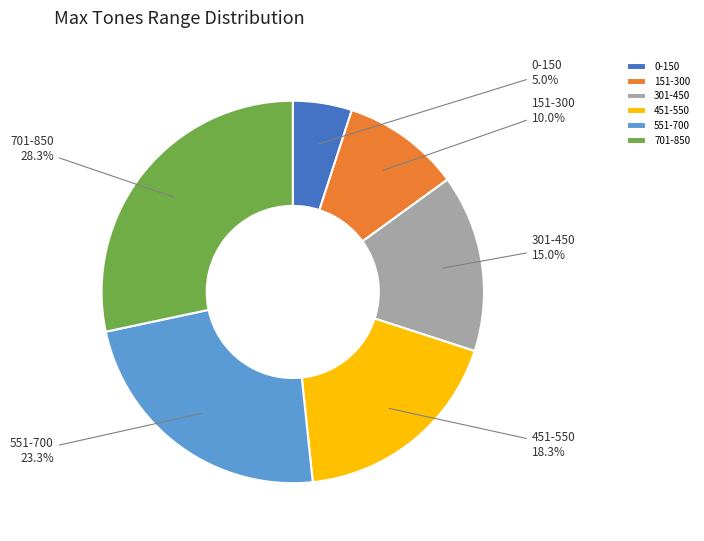

Which category has the smallest portion of the pie?

0-150